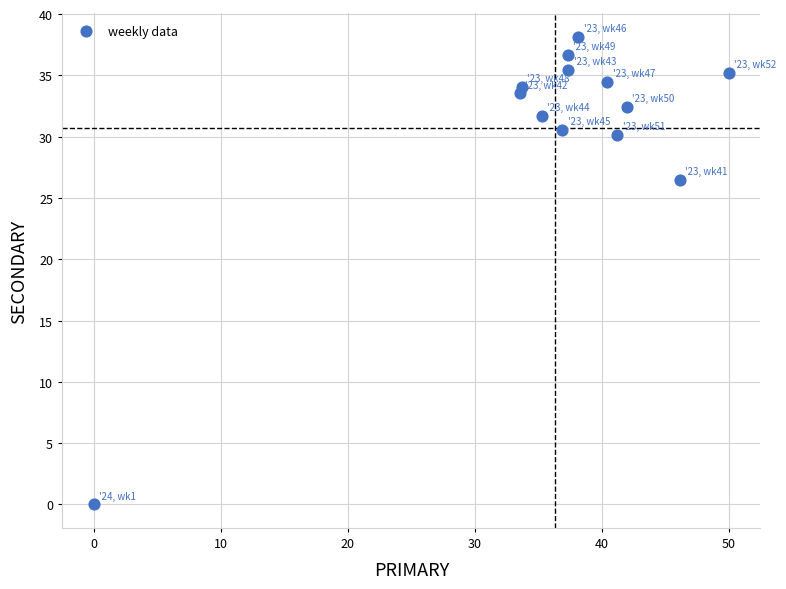

What is the range of Y values (max minus min)?

38.1